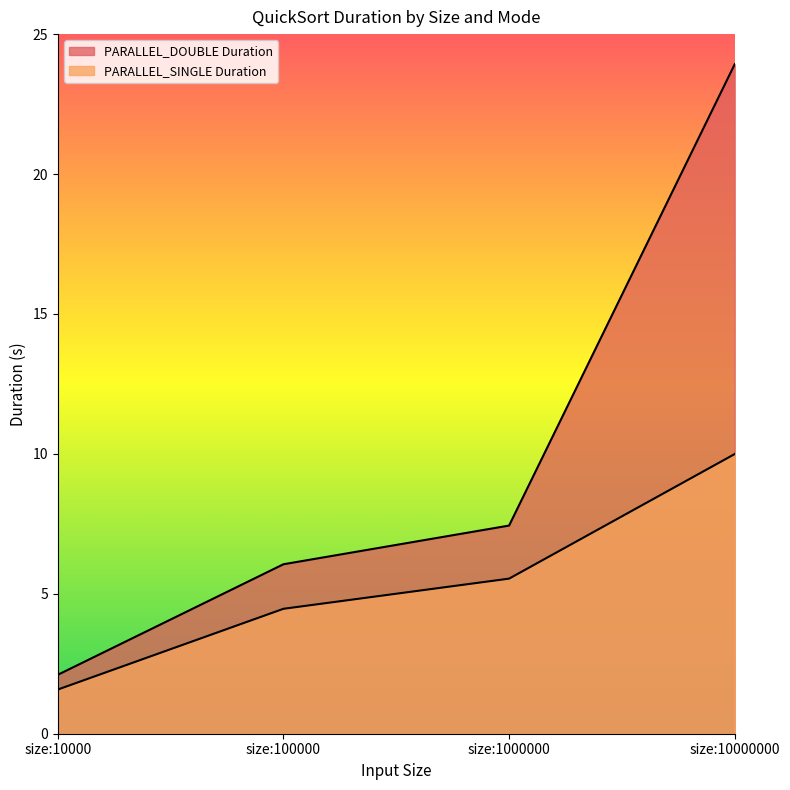

The PARALLEL_DOUBLE Duration series shows 2.1 at size:10000. True or false?

True